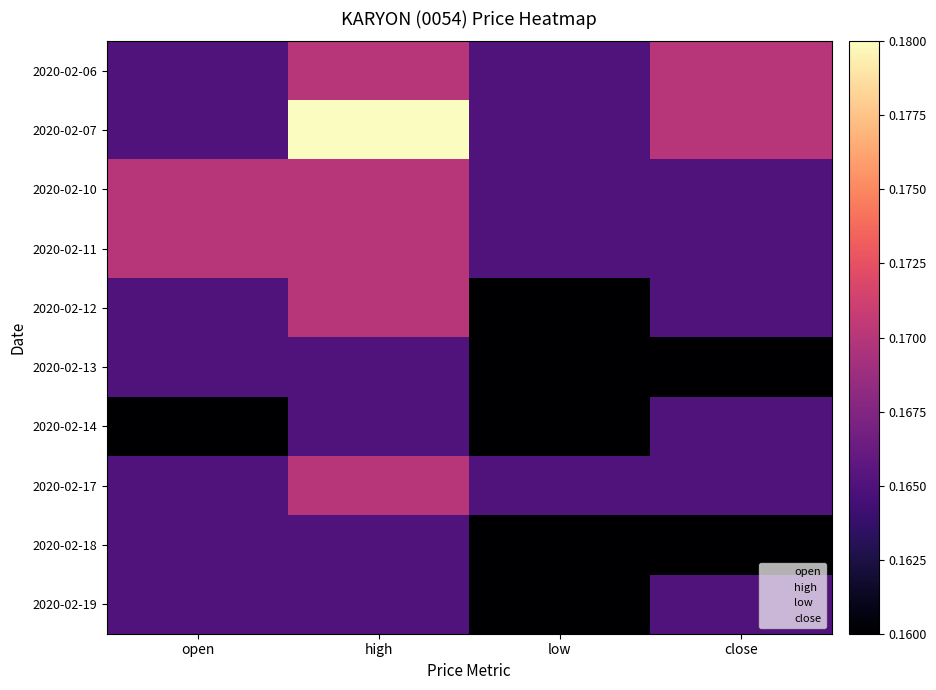

What is the smallest value displayed?

0.2